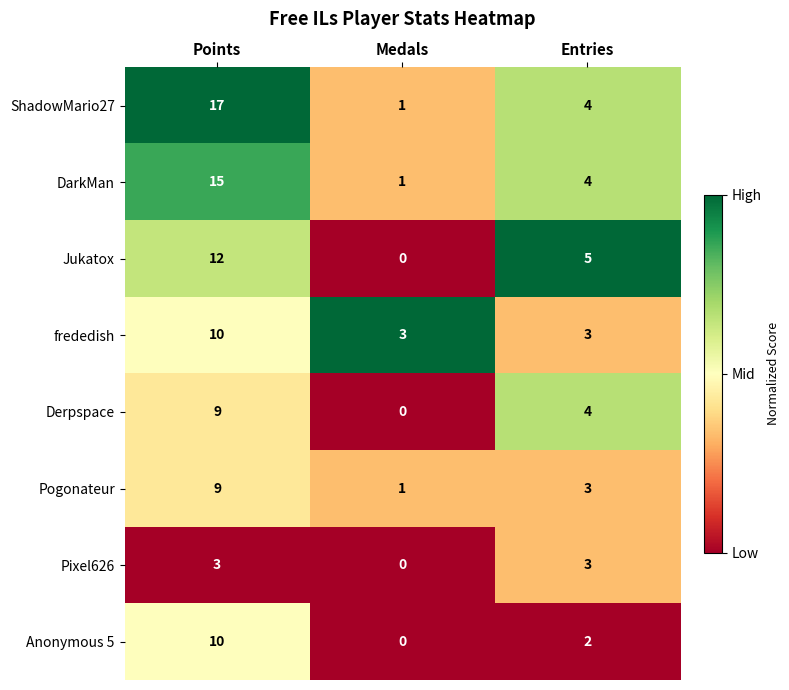

What is the difference between the highest and lowest values at Points?

14